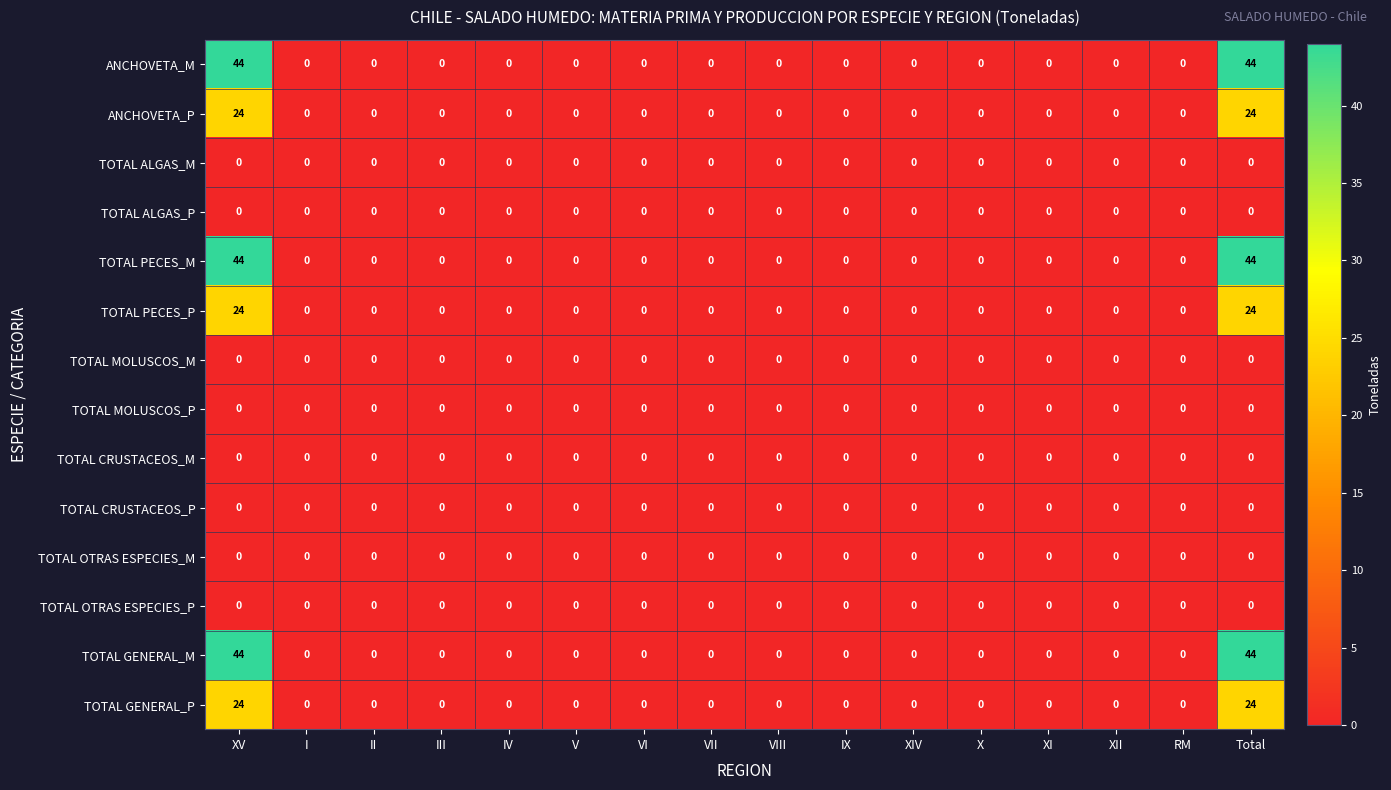

The TOTAL PECES_M series shows 0 at XI. True or false?

True